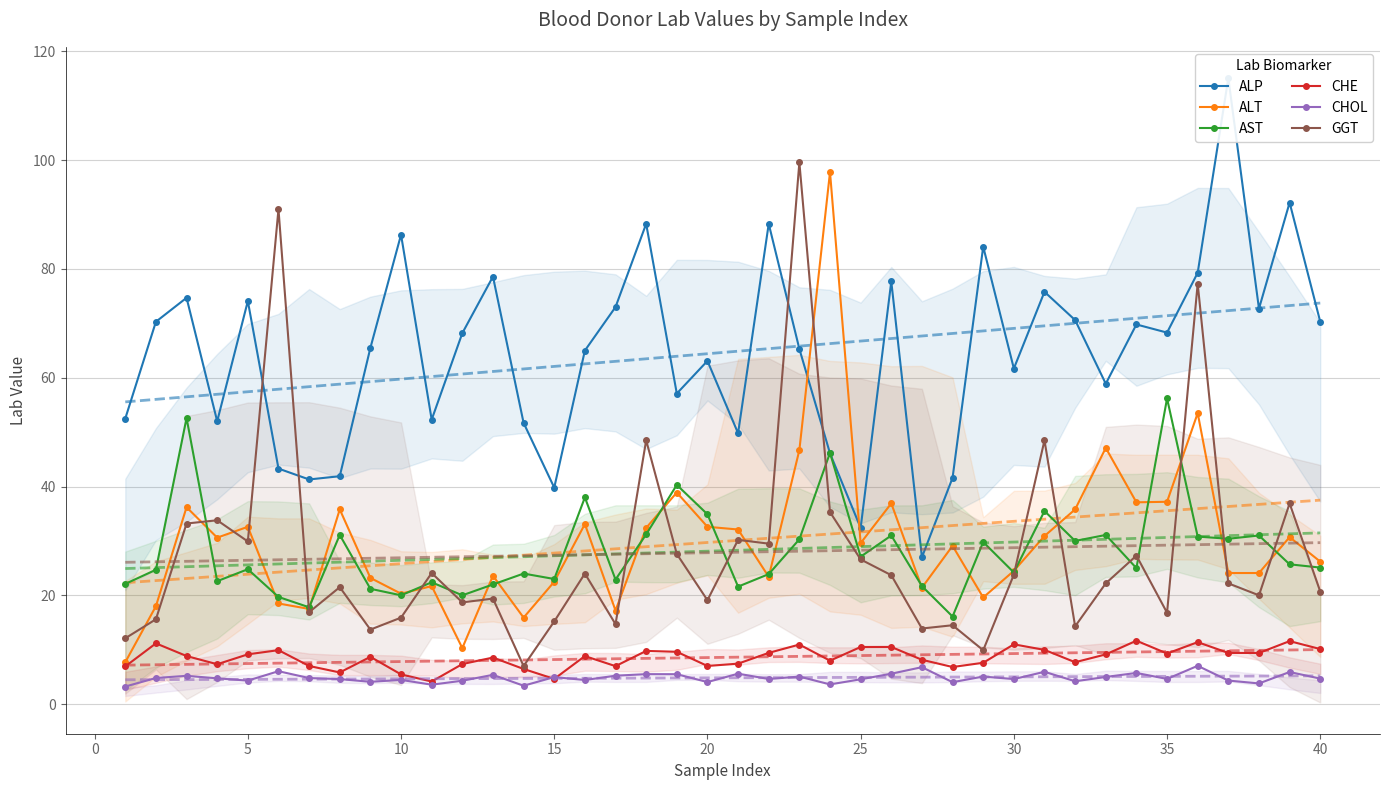

Which series ends up on top after the final intersection of ALT and GGT?

ALT